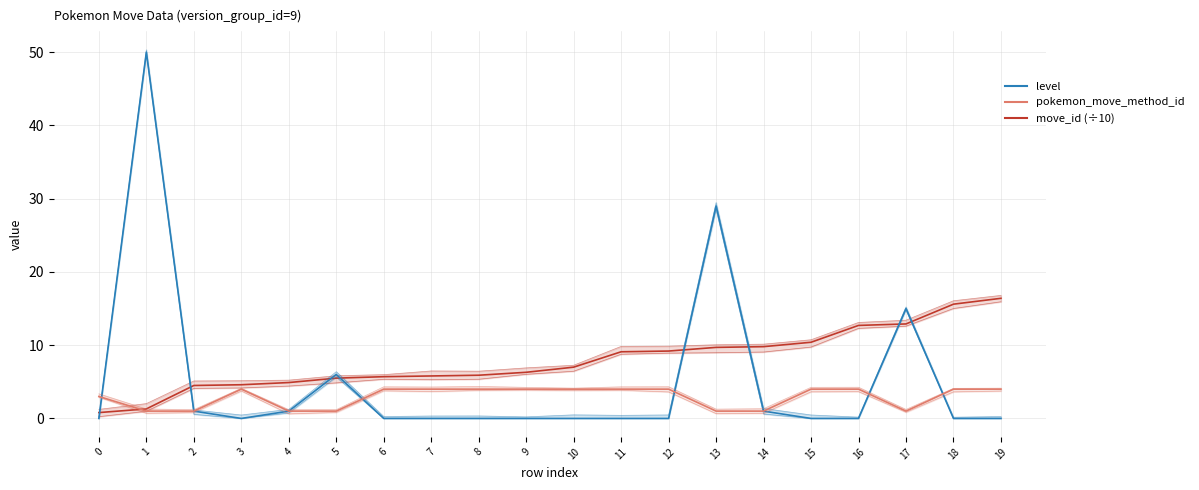

Which series has the largest range (max minus min)?

level